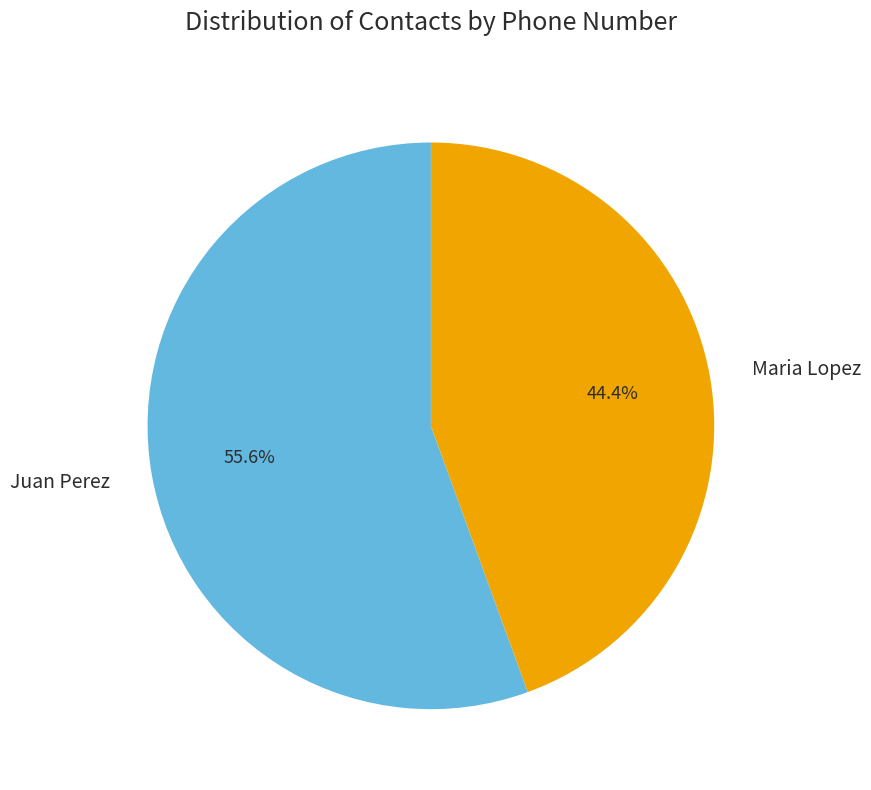

Which has a higher value, Juan Perez or Maria Lopez?

Juan Perez